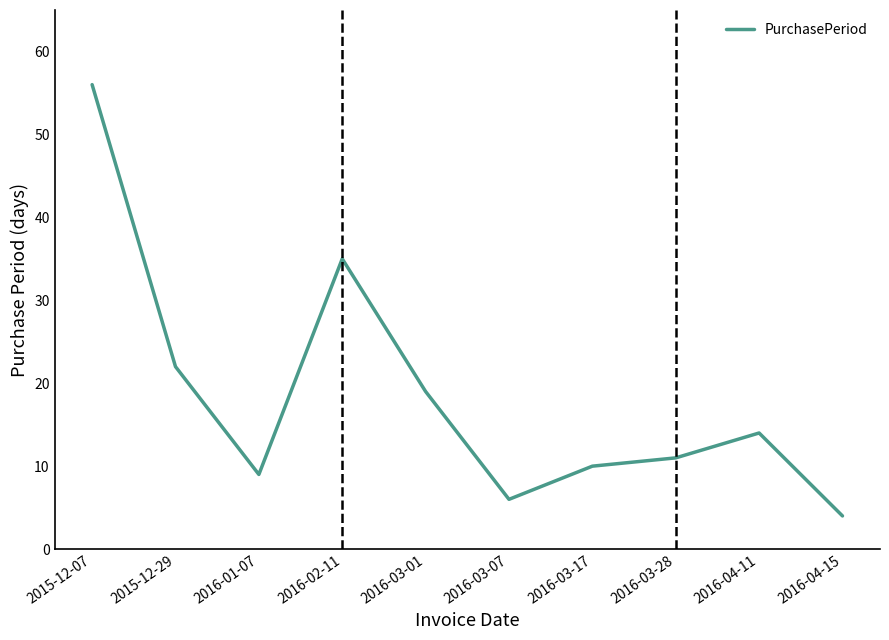

How many lines are shown in the chart?

1